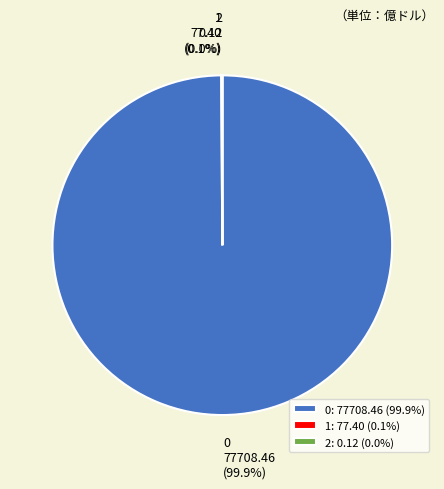

Does 0 represent more than half of the total?

Yes